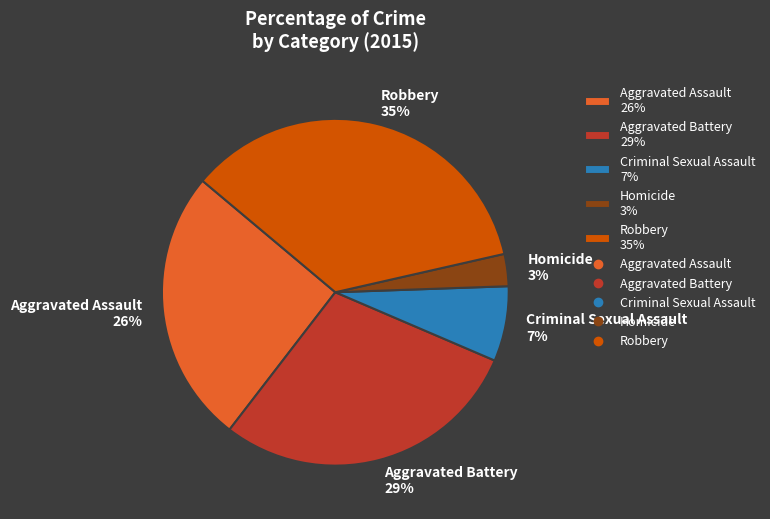

Which has a higher value, Criminal Sexual Assault 7% or Homicide 3%?

Criminal Sexual Assault 7%